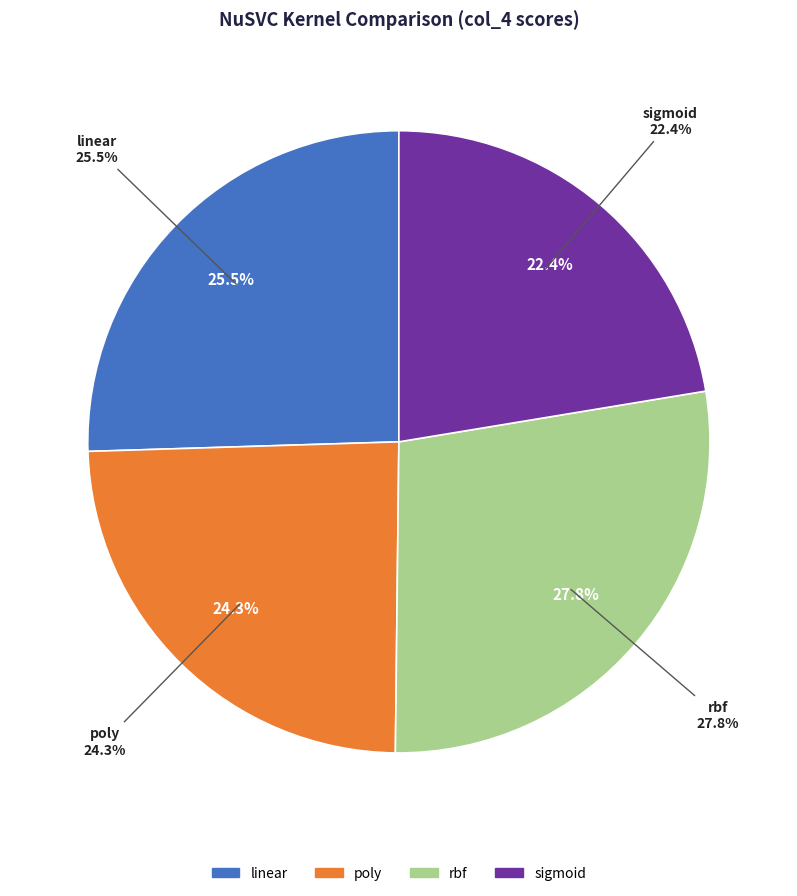

Rank the categories by value from lowest to highest.

sigmoid, poly, linear, rbf